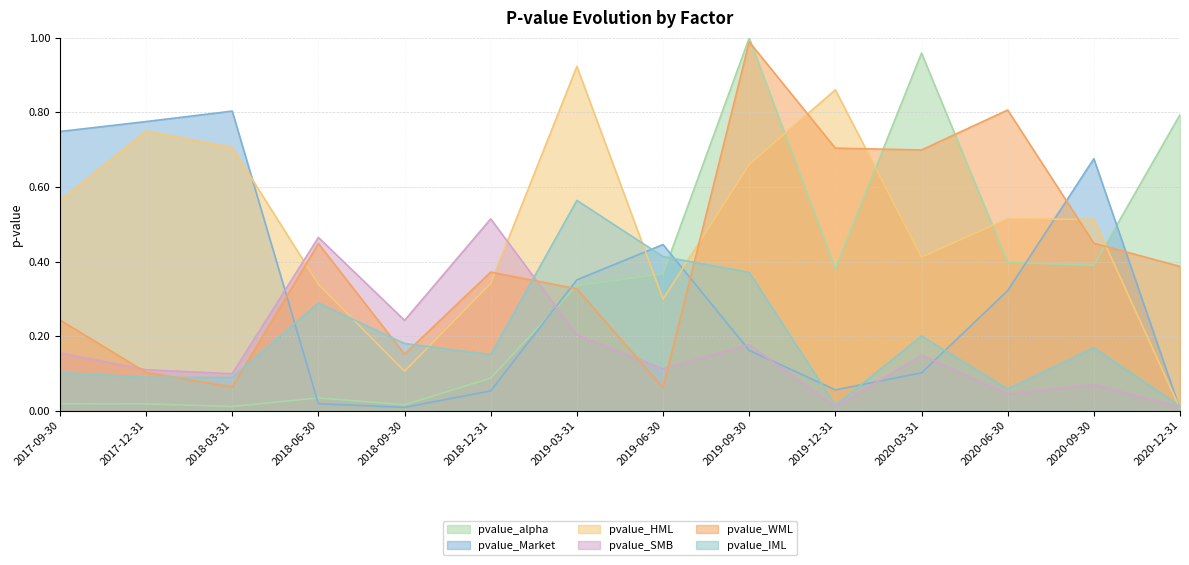

At 2017-09-30, list the series in order from largest to smallest.

pvalue_Market, pvalue_HML, pvalue_WML, pvalue_SMB, pvalue_IML, pvalue_alpha